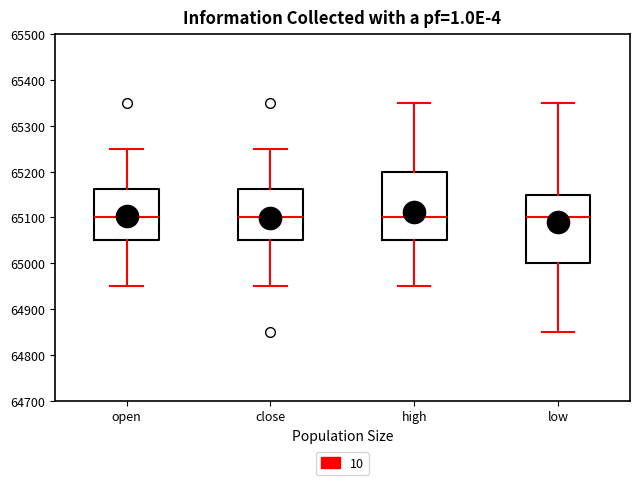

Reading left to right, transcribe this box plot: for each box, give where its median line is, the range the box spans, and where its two whiskers end, as read against the y-axis. The values are not printed on the chart, so give them approximately, as read against the axis.

open: median 65100, box 65050 to 65160, whiskers 64950 to 65250
close: median 65100, box 65050 to 65160, whiskers 64950 to 65250
high: median 65100, box 65050 to 65200, whiskers 64950 to 65350
low: median 65100, box 65000 to 65150, whiskers 64850 to 65350